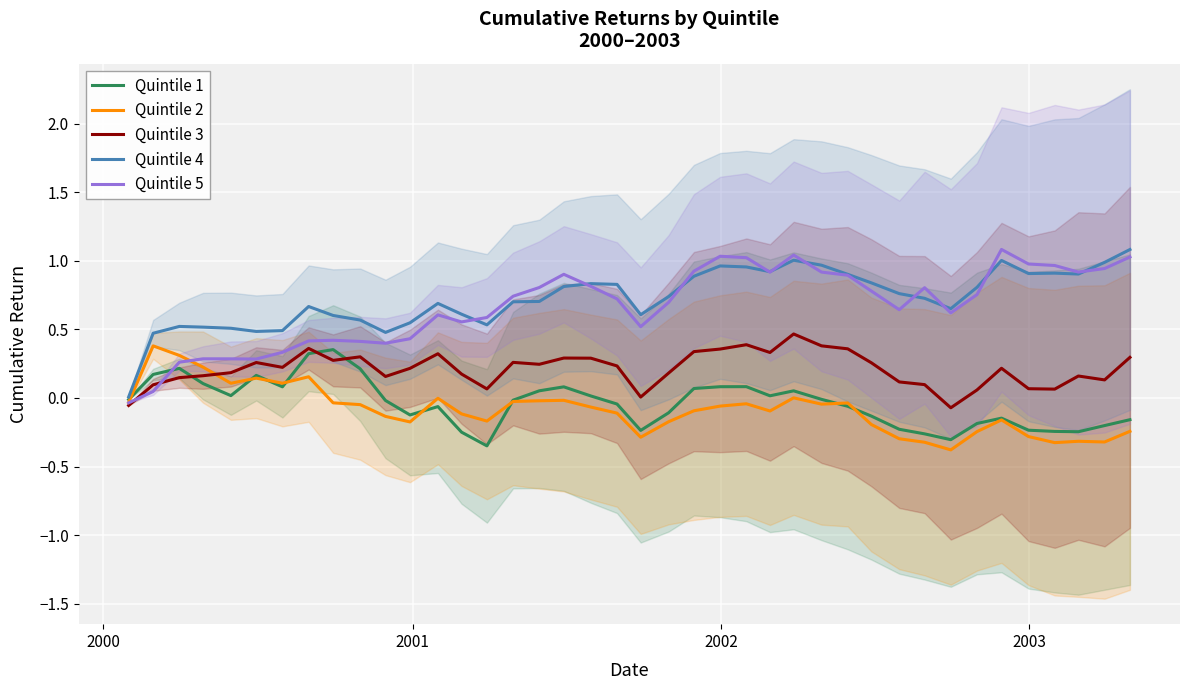

How many lines are shown in the chart?

5